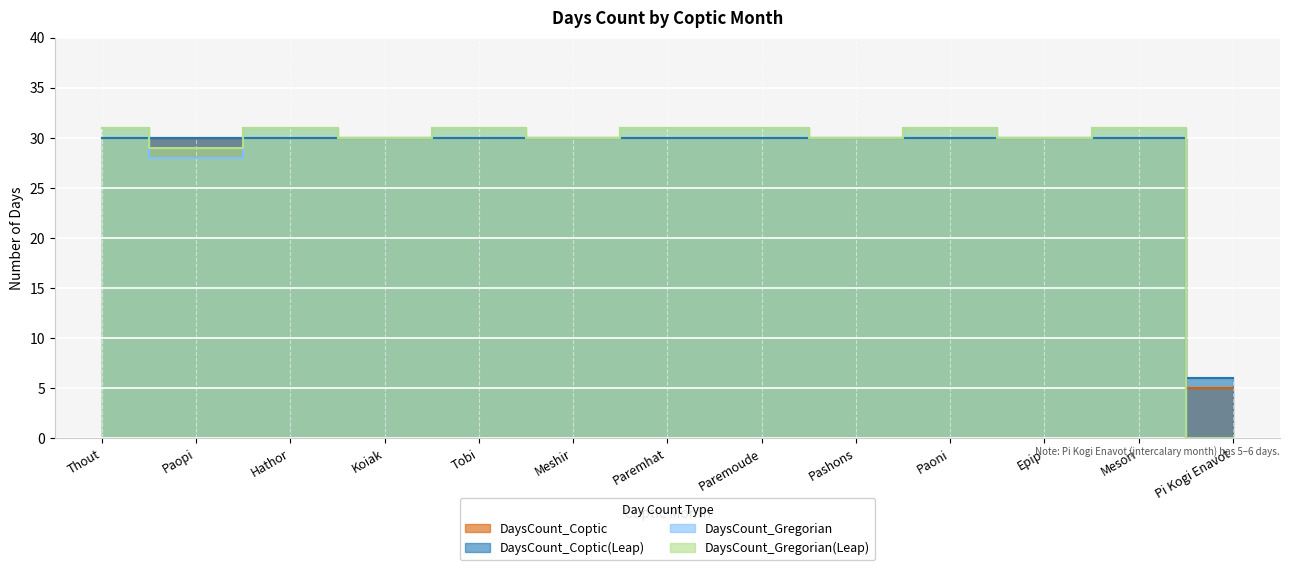

True or false: DaysCount_Gregorian and DaysCount_Gregorian(Leap) intersect in this chart.

False